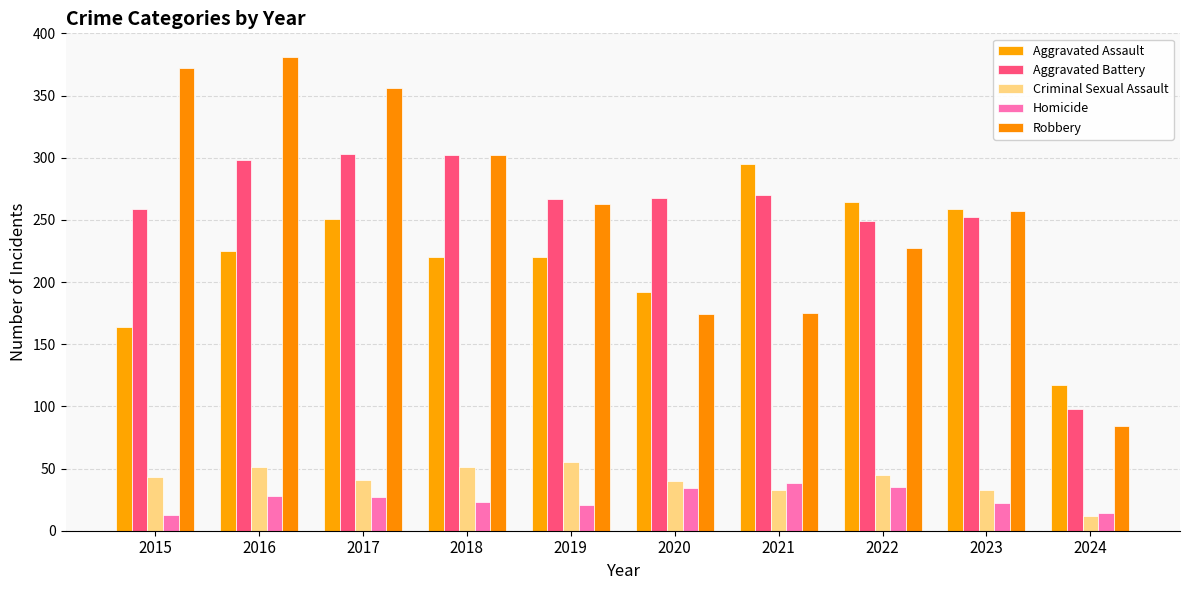

What is the sum of the Criminal Sexual Assault values at 2017 and 2024?

53